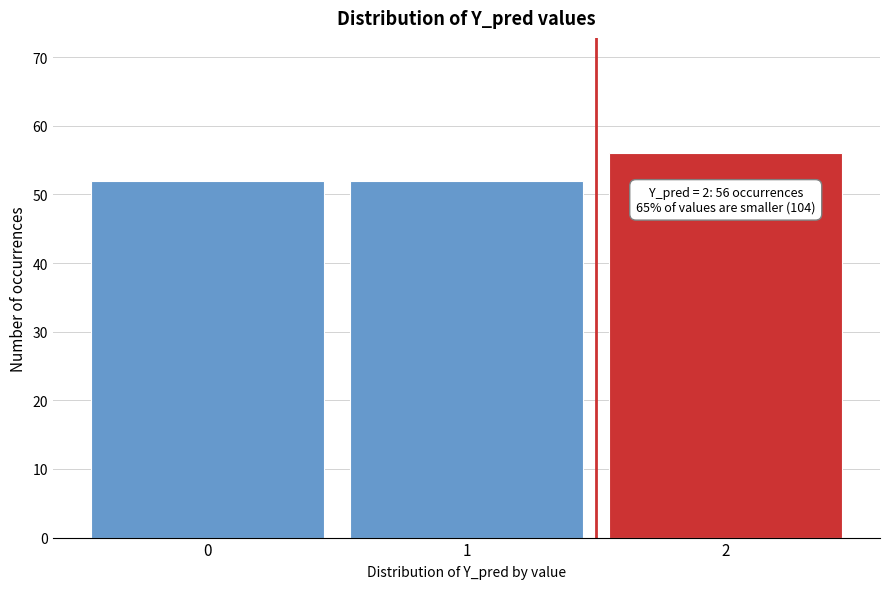

Reading left to right, transcribe all the data shown in this chart.

0=52	1=52	2=56